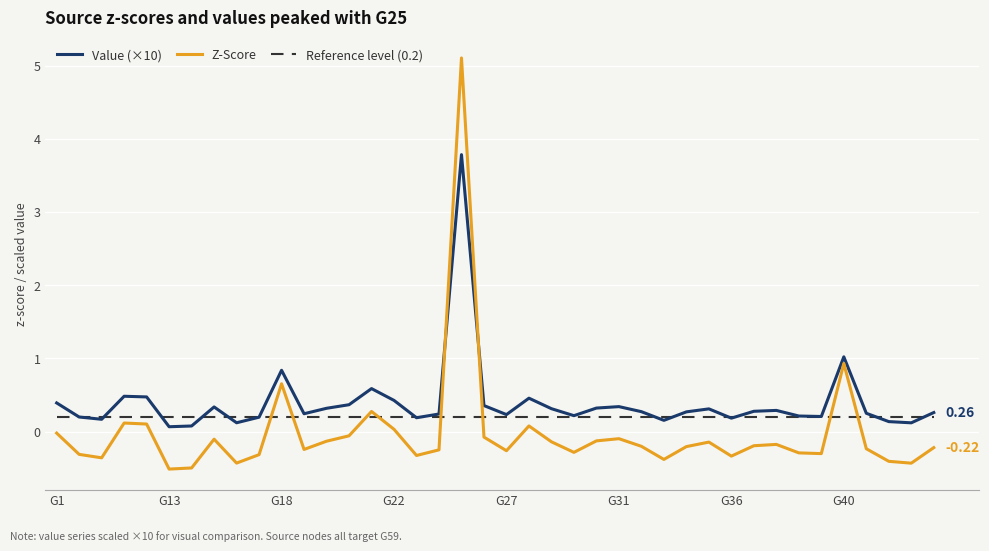

Which series has the largest range (max minus min)?

Z-Score